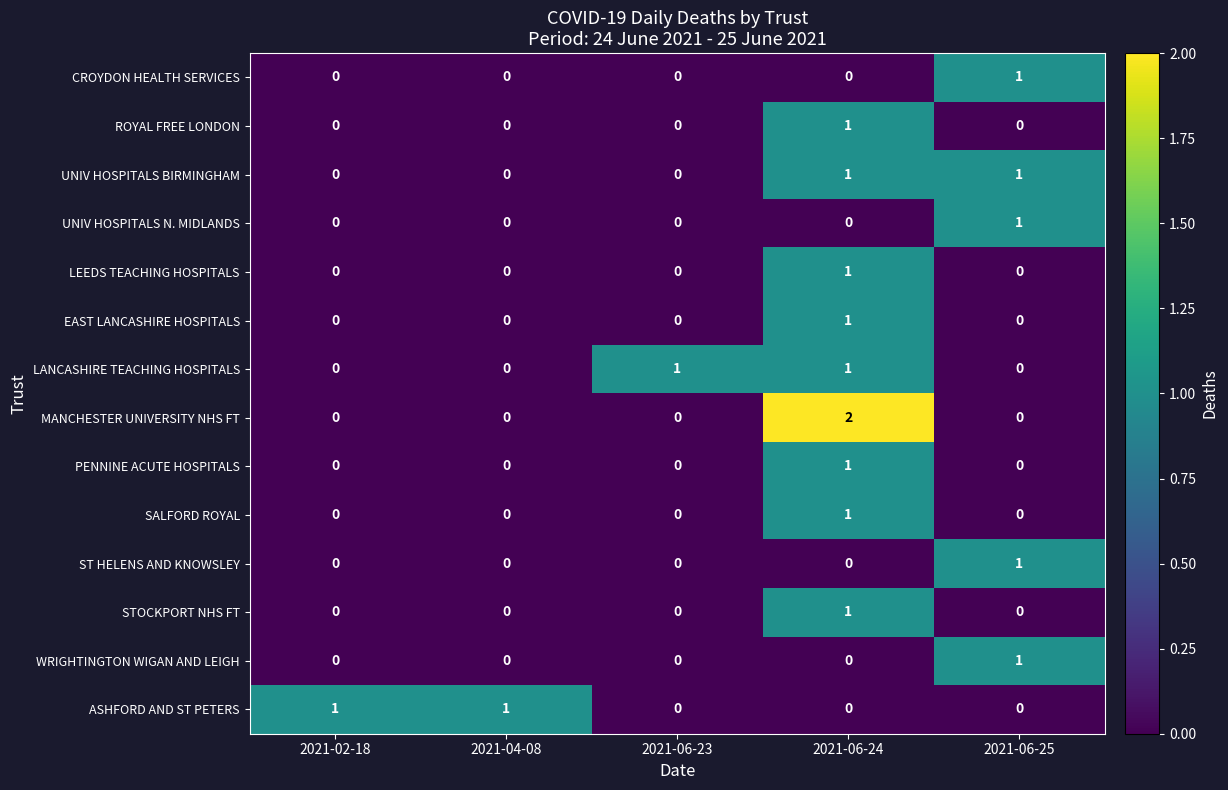

How many distinct data groups are displayed?

14